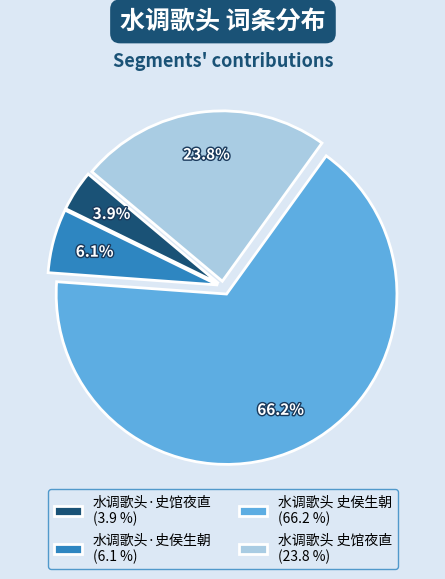

To the nearest percent, what percentage of the pie is 水调歌头·史侯生朝?

6%